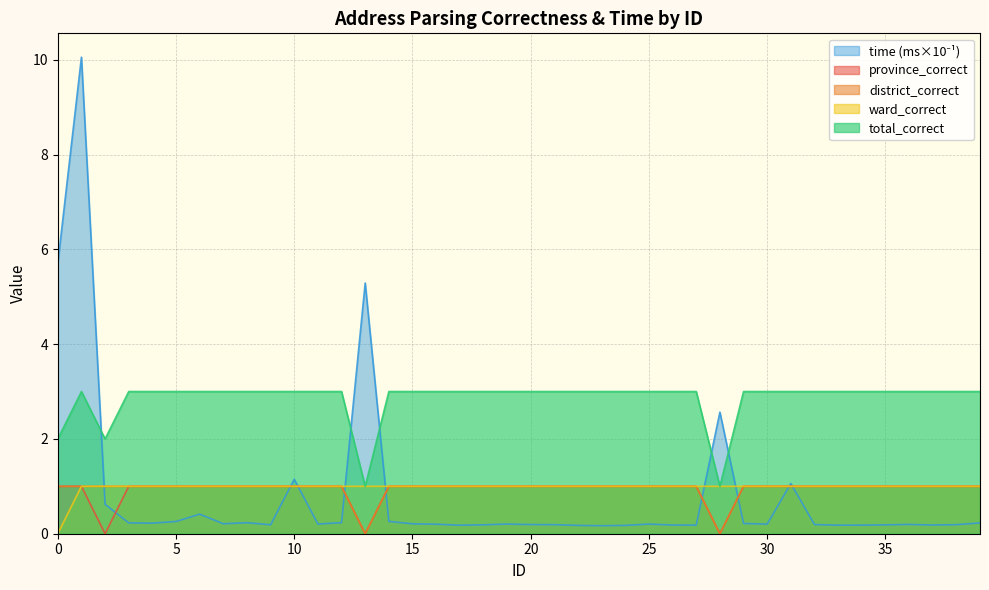

The value of ward_correct at 31 is 1.5. True or false?

False